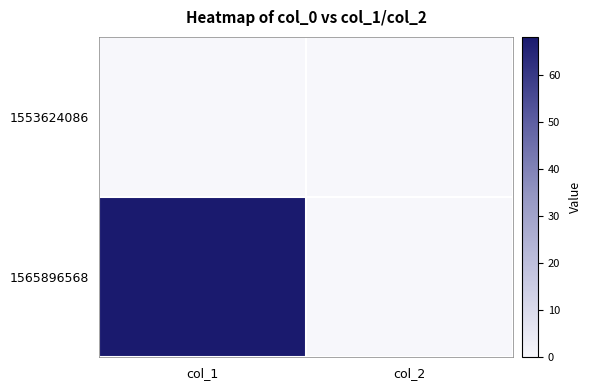

List the series in order of their overall mean, lowest first.

1553624086, 1565896568